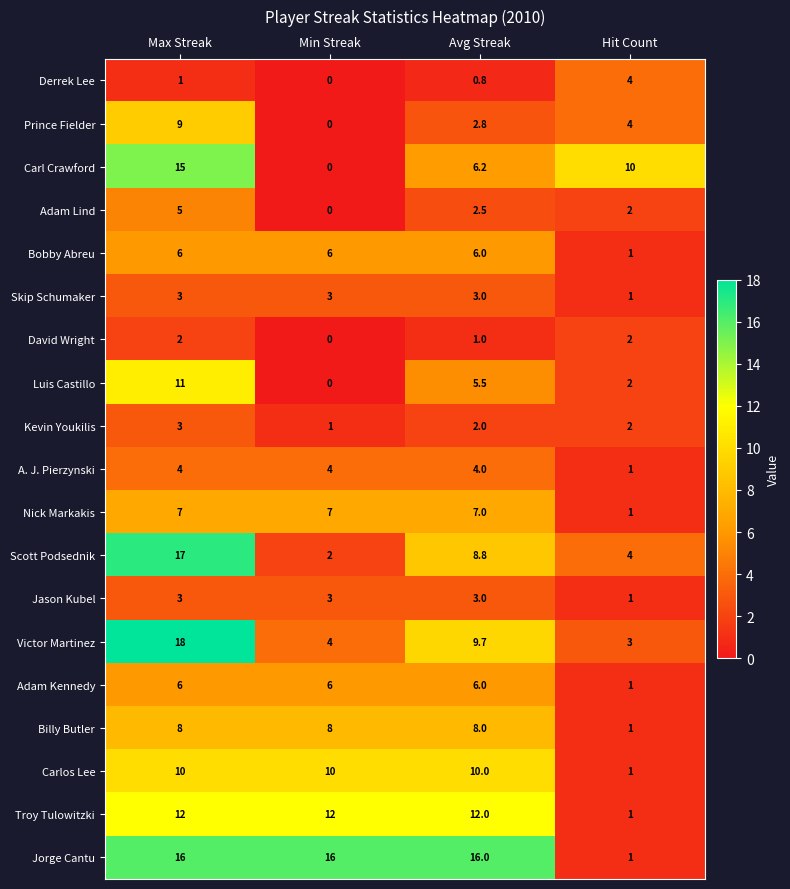

List the labels in order of Derrek Lee value, largest first.

Hit Count, Max Streak, Avg Streak, Min Streak